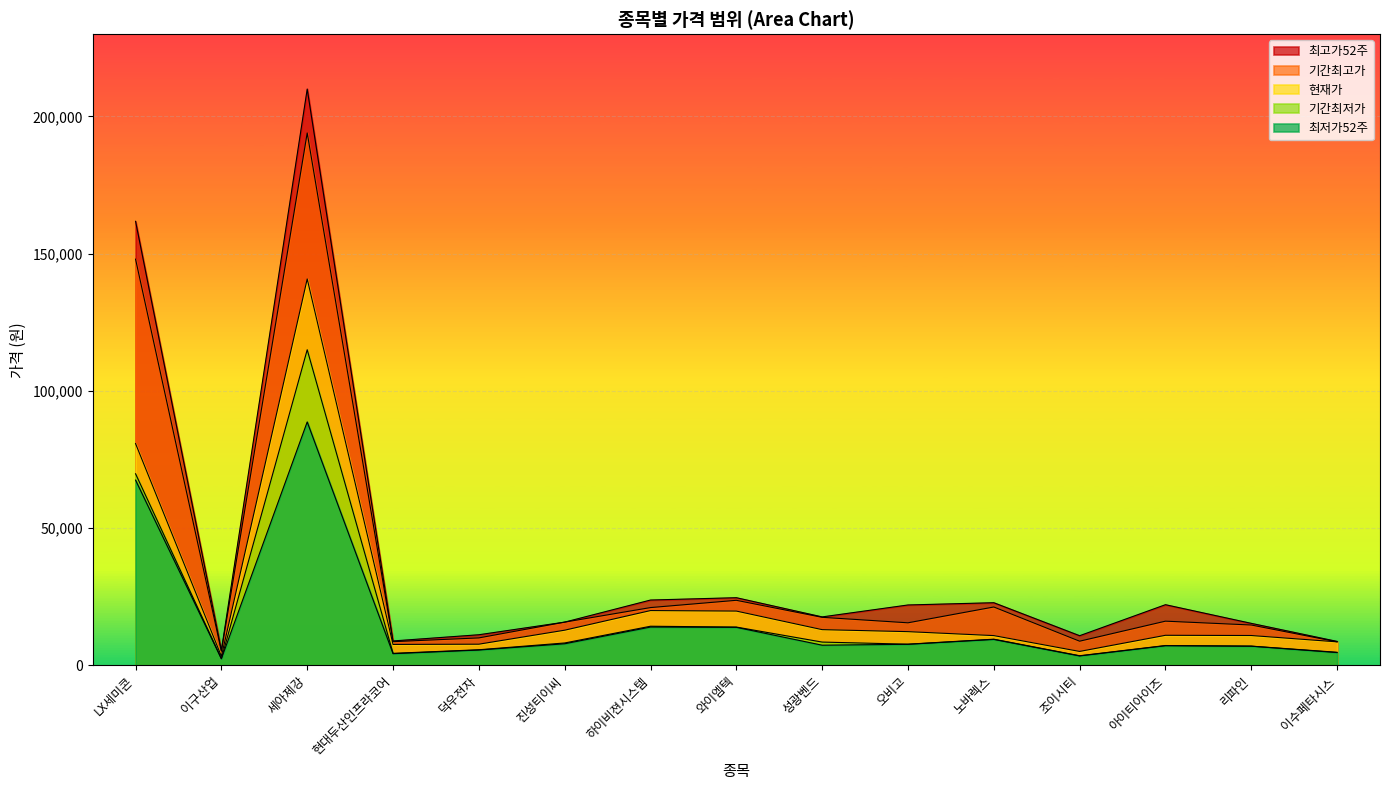

True or false: 기간최저가 has a value of 13950 at 와이엠텍.

True